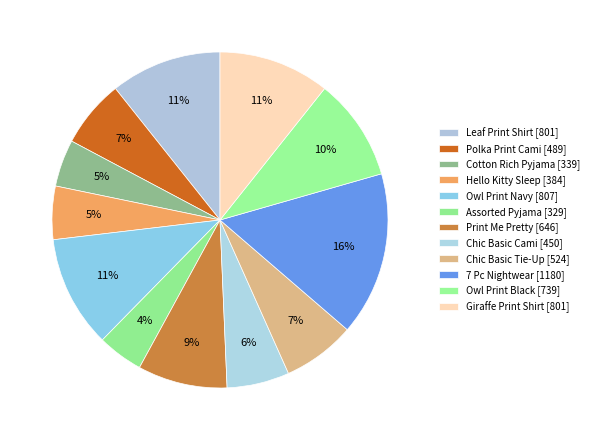

Is Hello Kitty Sleep the majority of the pie?

No